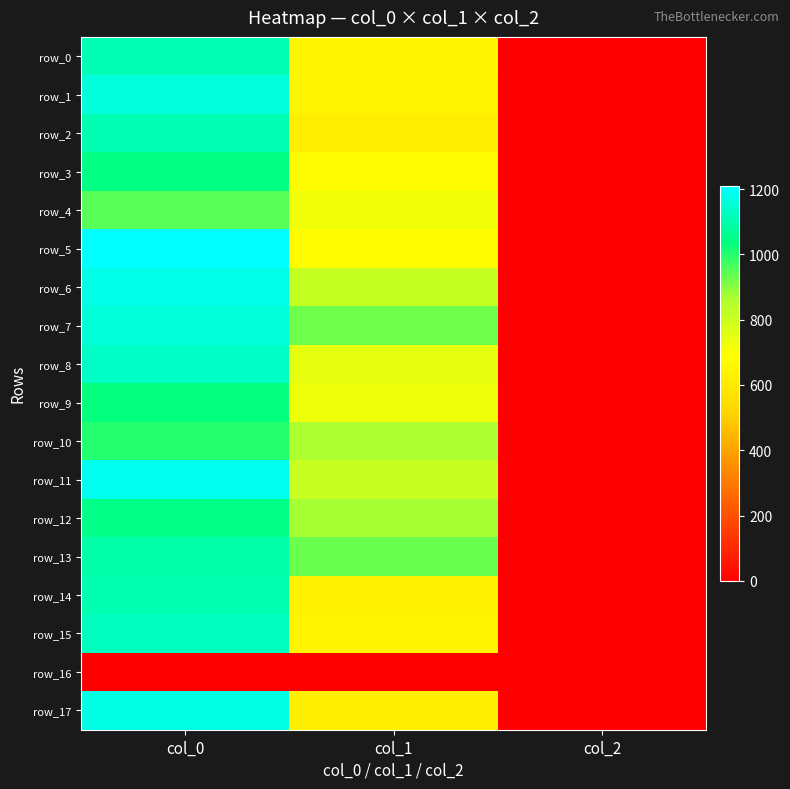

Count the row_4 values in the range 2 to 950.

3